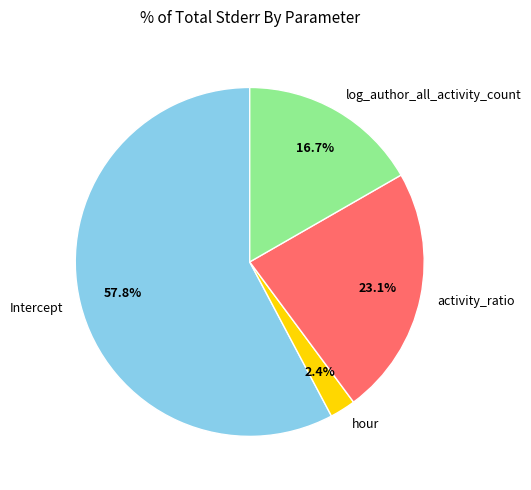

Count the number of slices in the pie.

4